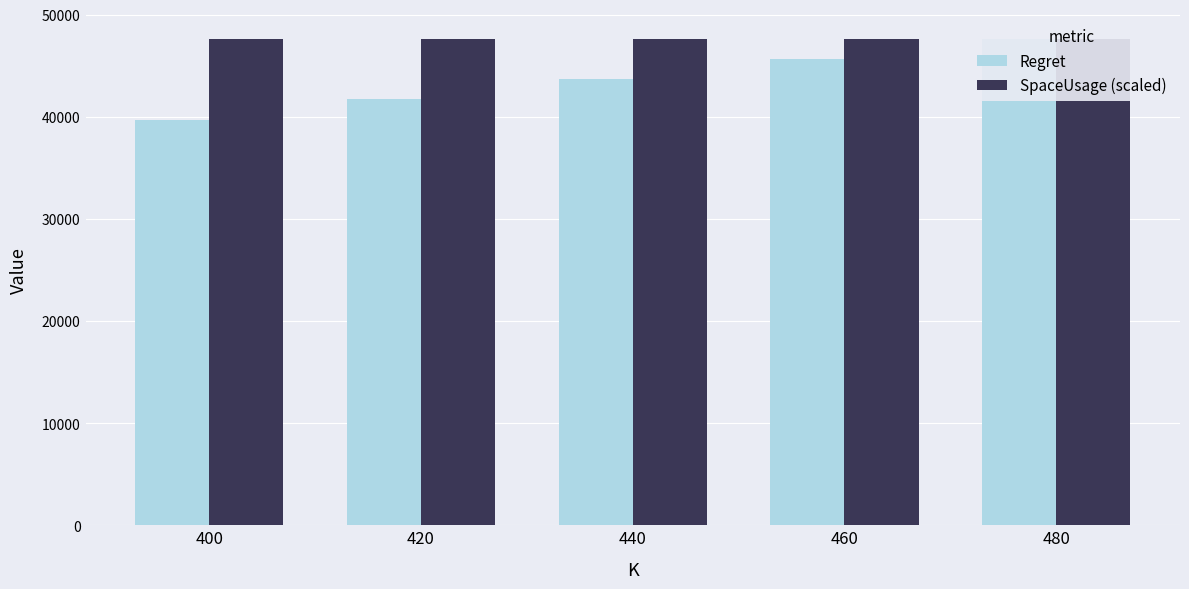

What is the difference between the maximum and second lowest values in the SpaceUsage (scaled) series?

60.3